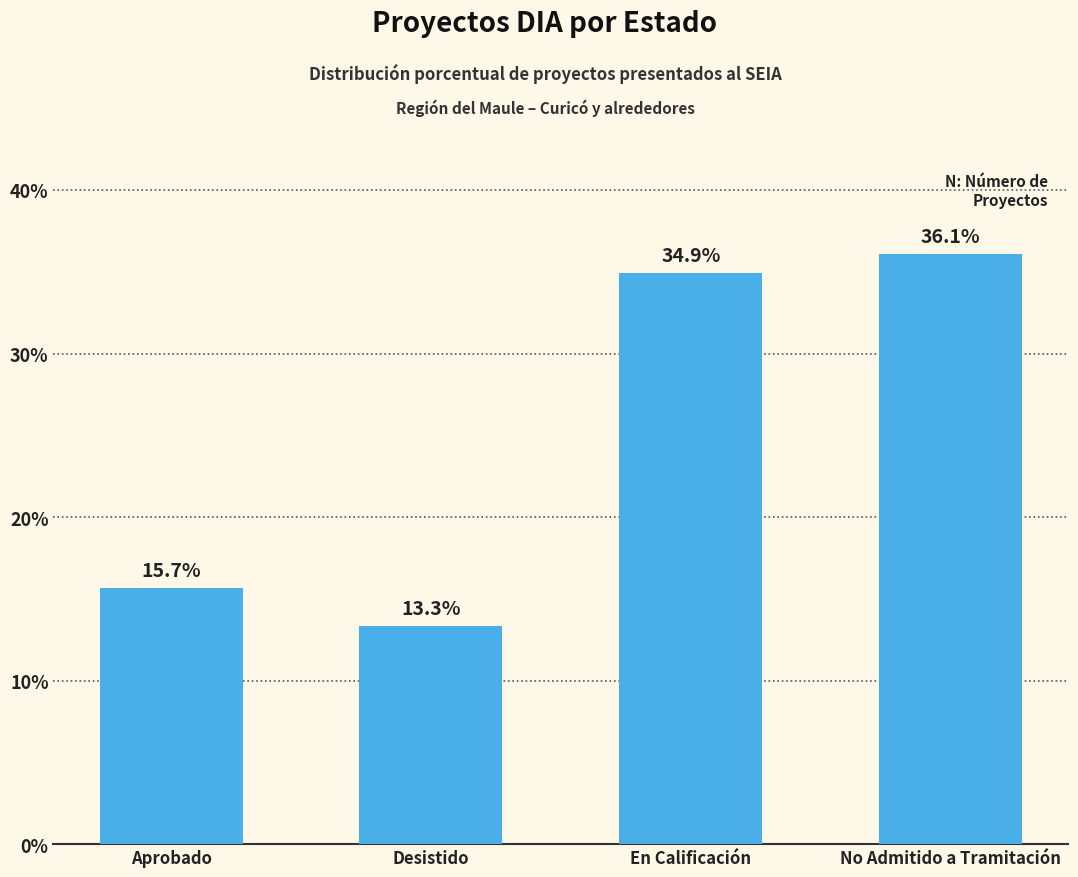

Rank the categories by value from highest to lowest.

No Admitido a Tramitación, En Calificación, Aprobado, Desistido